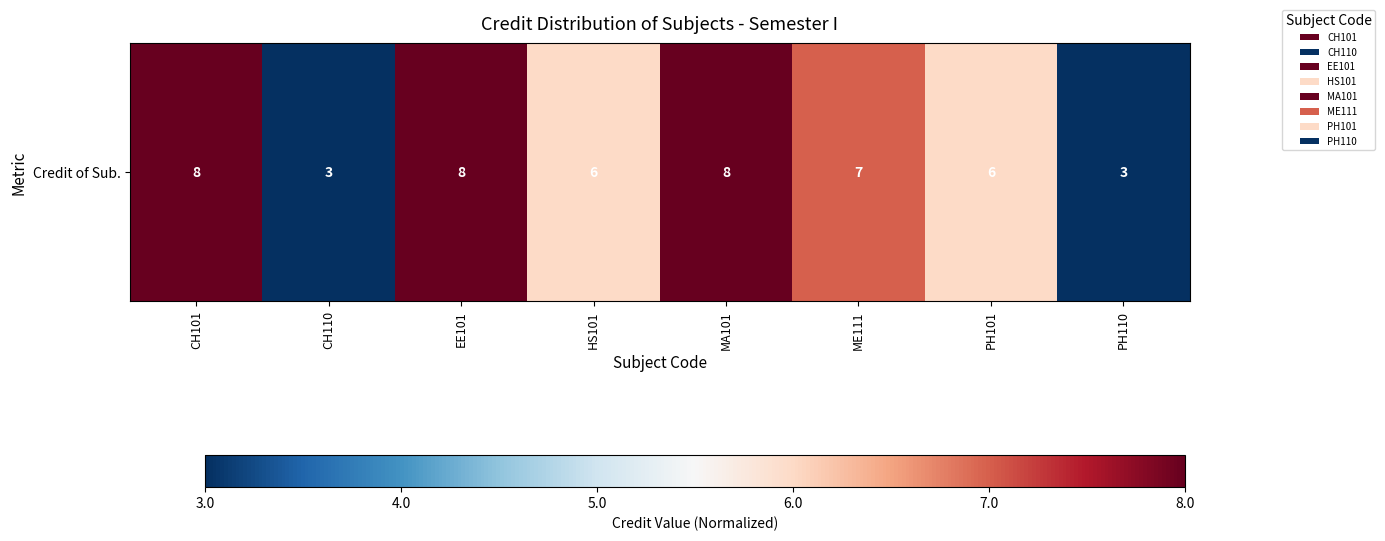

The chart shows a value of 1.0 at EE101. True or false?

True